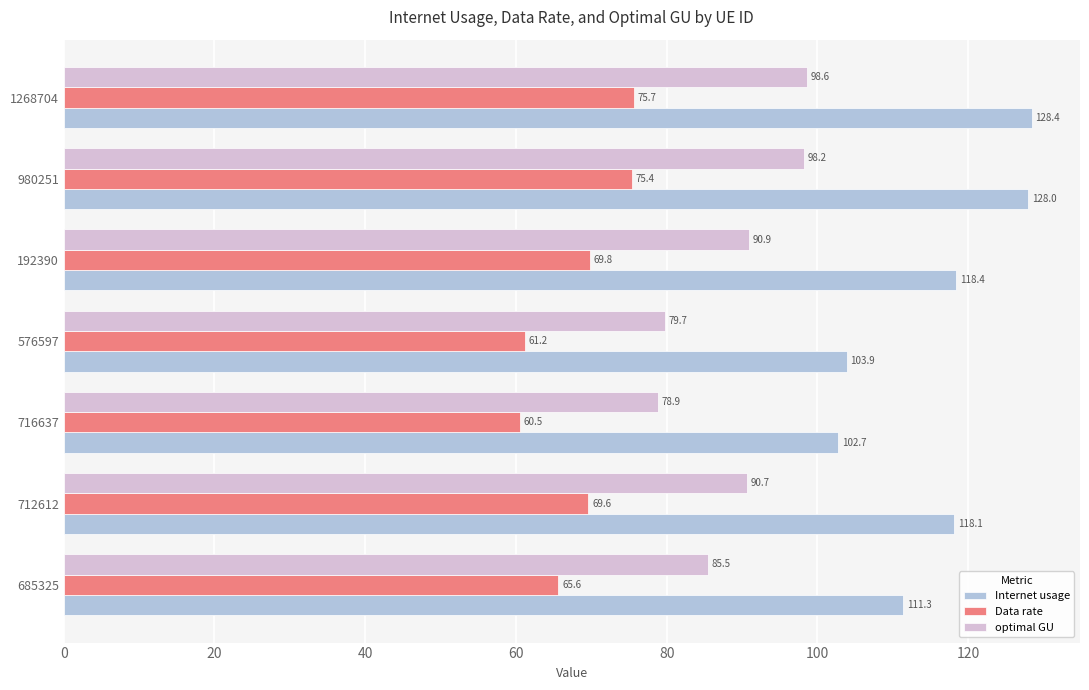

What is the spread (max minus min) of values at 576597?

42.7